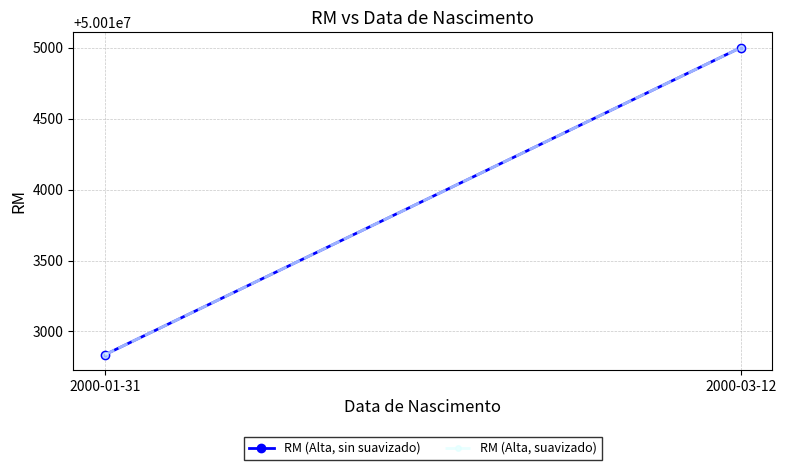

The RM (Alta, sin suavizado) series shows 80026590 at 2000-01-31. True or false?

False